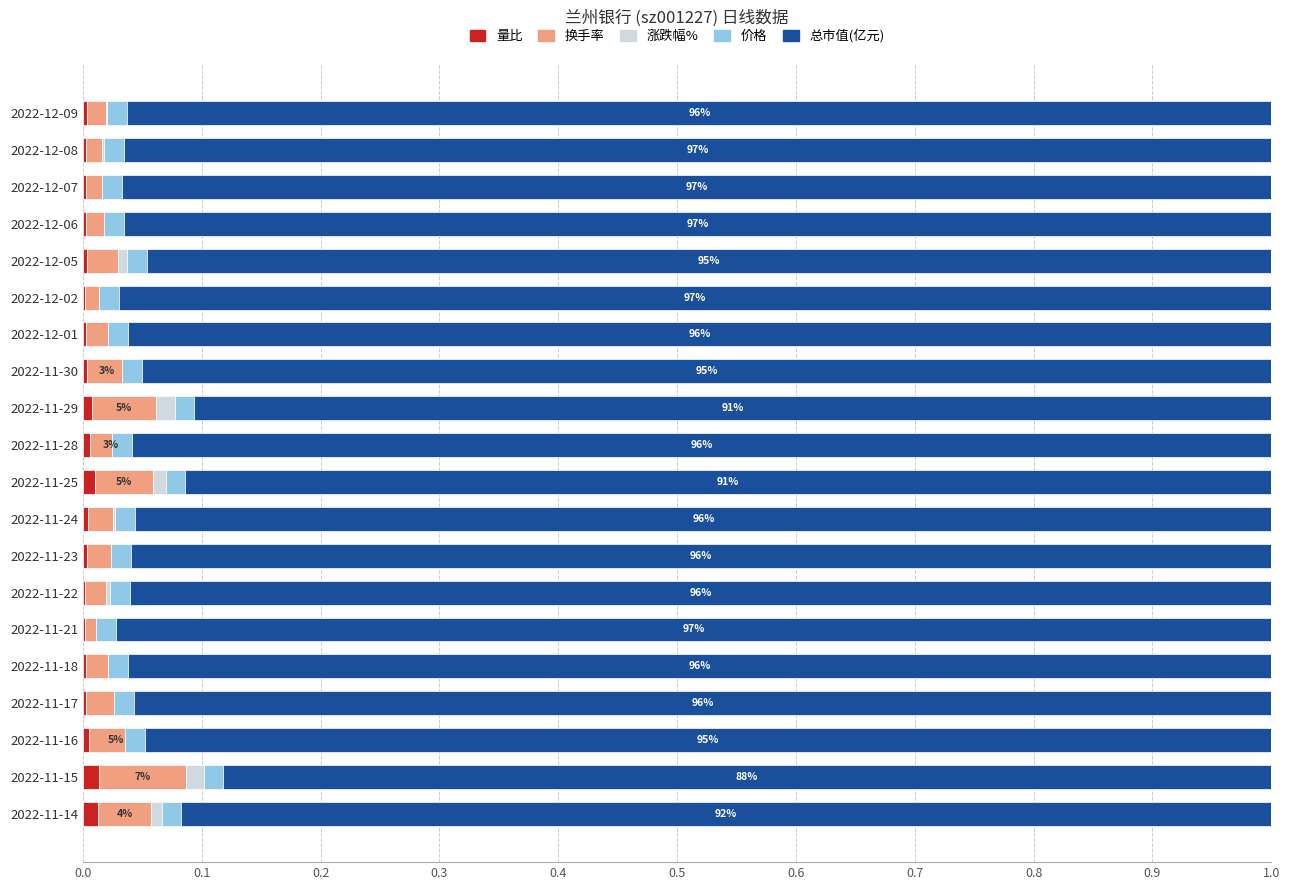

Is it true that 涨跌幅% equals 0.0 at 2022-11-24?

True